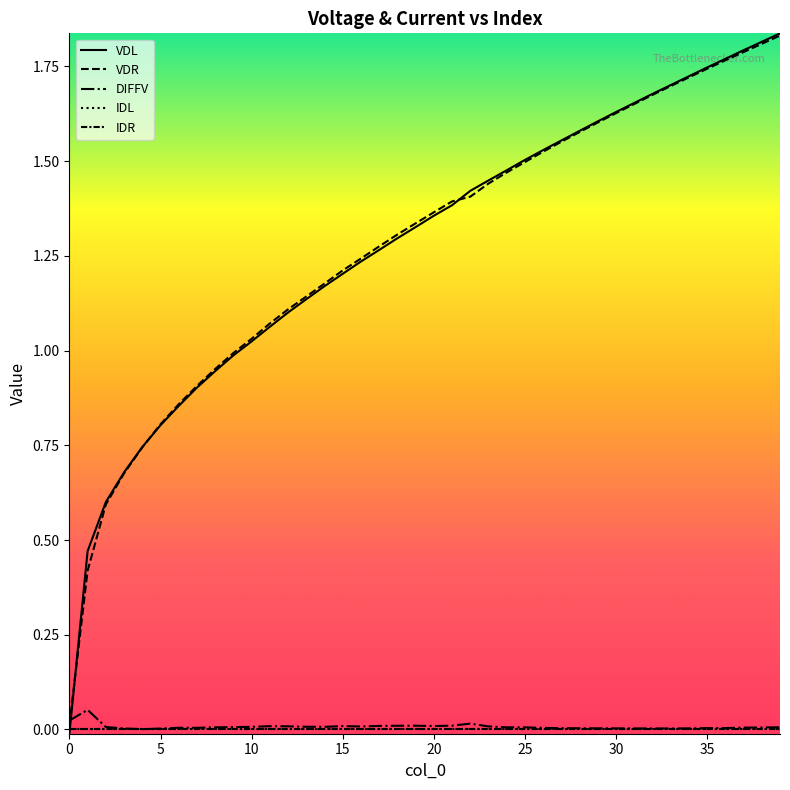

Does the chart display data point markers on the line(s)?

No